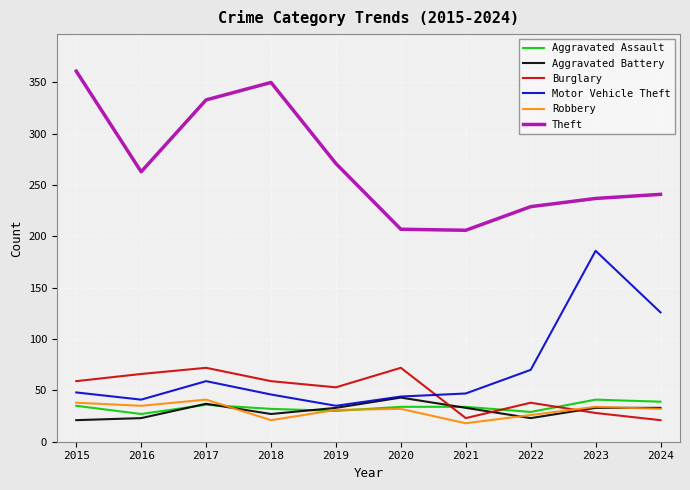

How many distinct data groups are displayed?

6